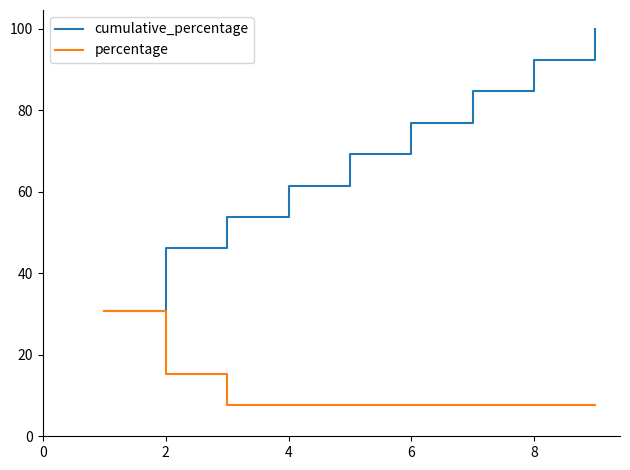

Rank the series by their average value, from highest to lowest.

cumulative_percentage, percentage